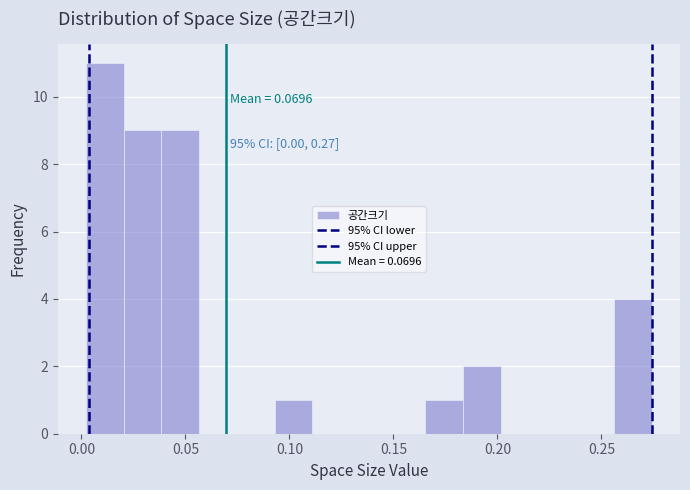

Read against the x-axis, roughly where is the centre of the tallest bar?

0.010